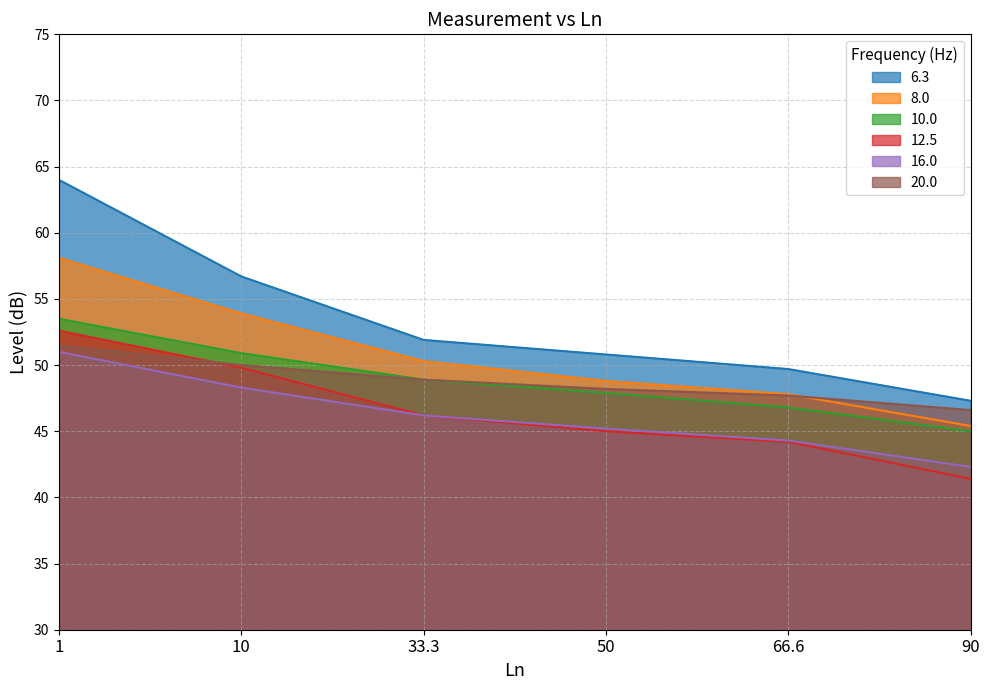

How many distinct data groups are displayed?

6